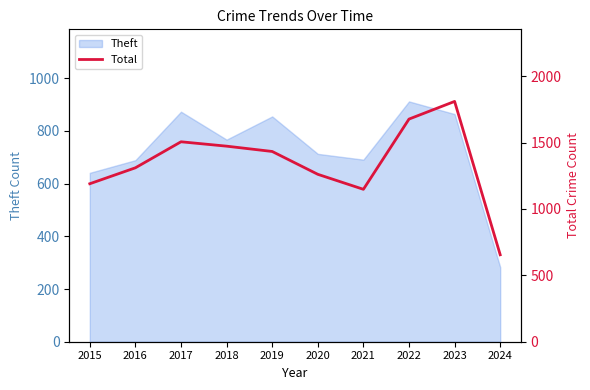

Which category has the highest value across all series?

2023